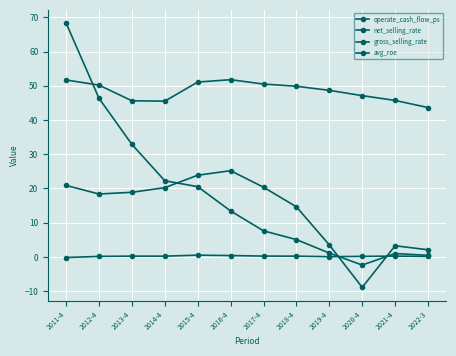

What is the lowest value of the avg_roe series?

-2.4